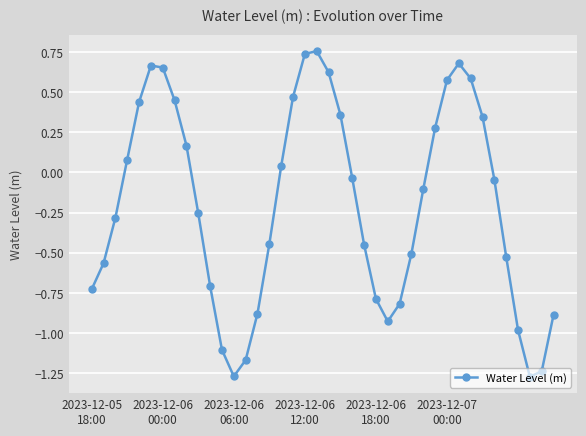

What is the difference between the maximum and minimum values?

2.0